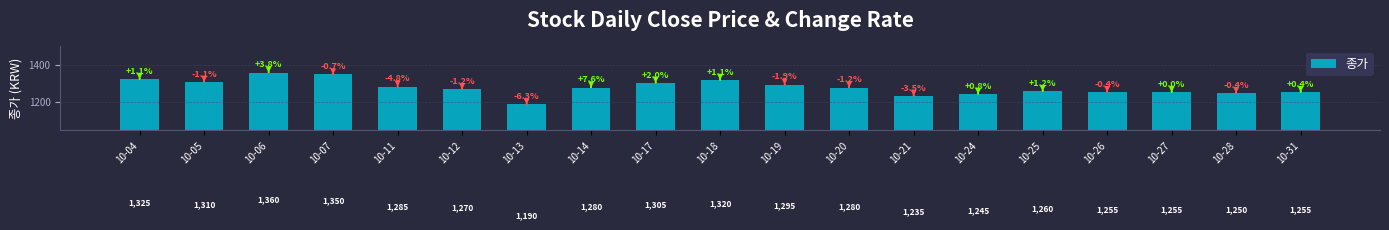

What is the change in value from 10-13 to 10-19?

+105